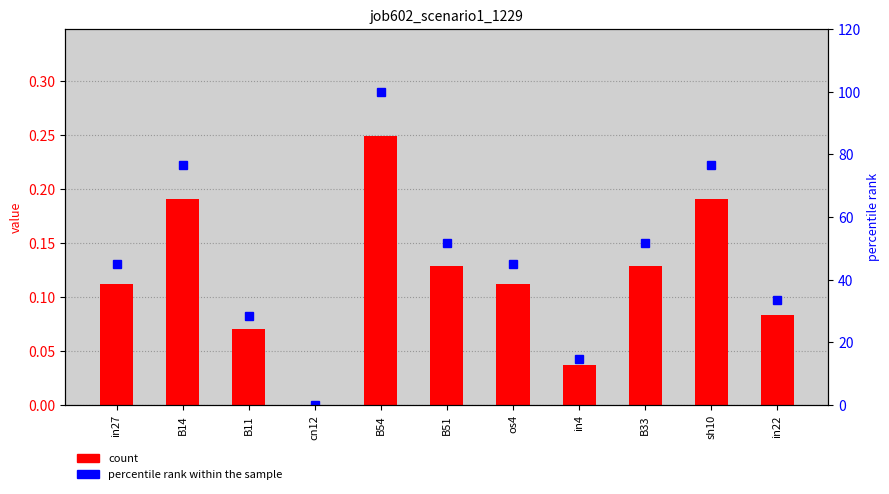

What is the greatest value displayed?

100.0